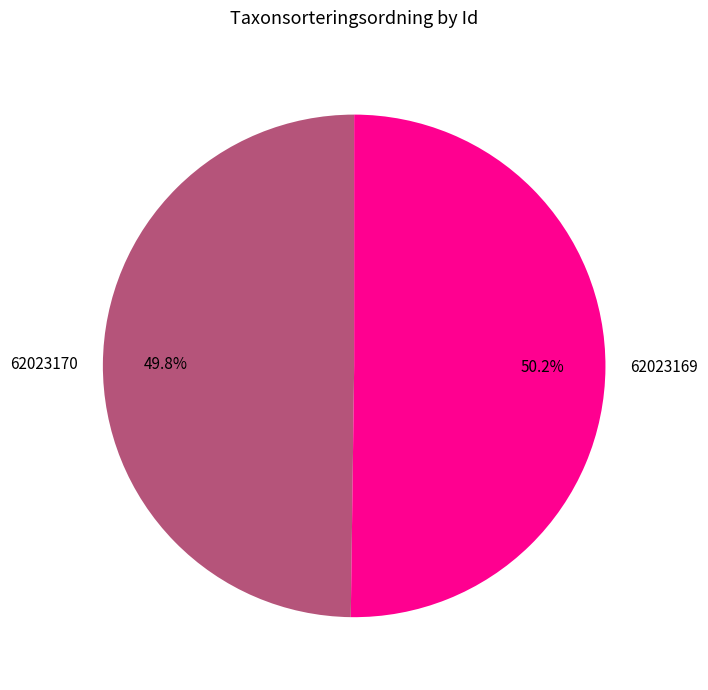

Is there a majority slice in this chart?

Yes